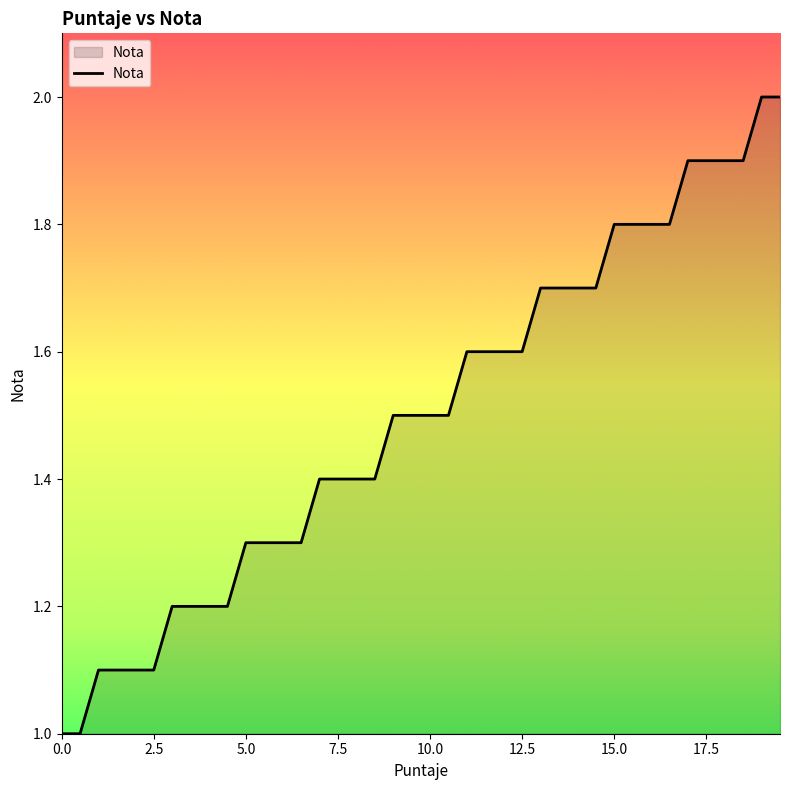

What is the difference between the maximum and minimum values?

1.0